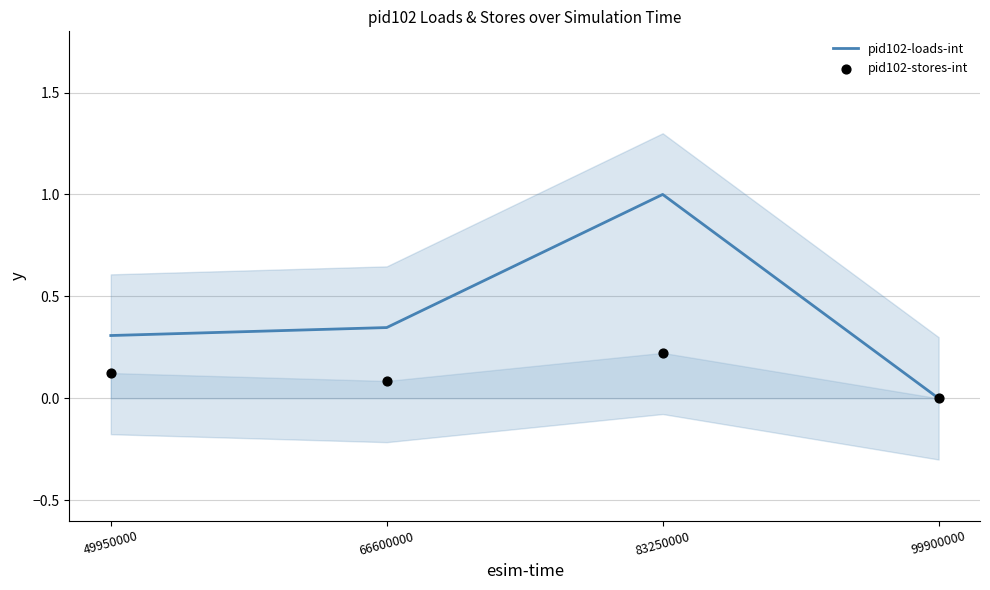

At how many categories does at least one series exceed 0?

3